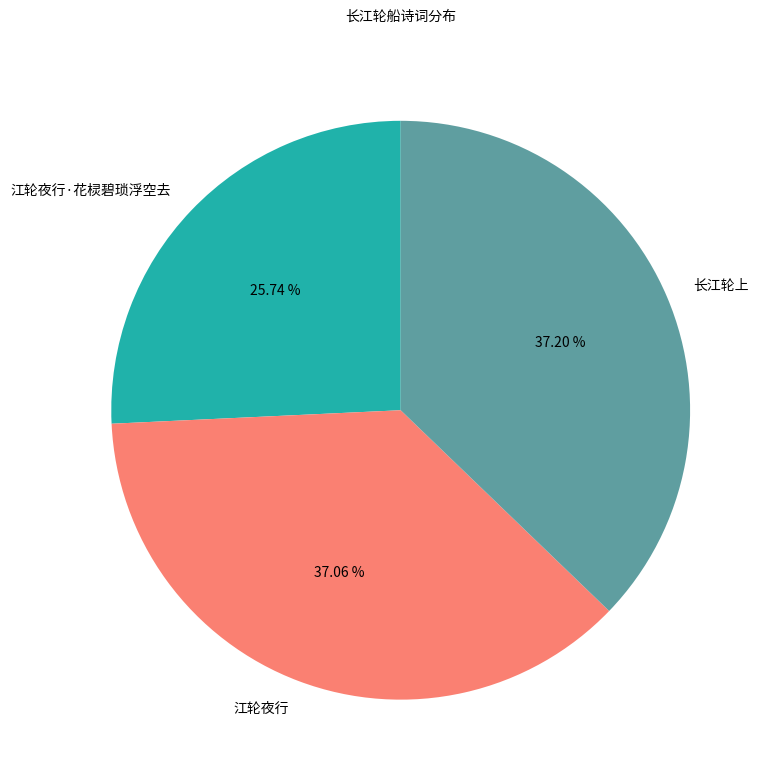

How much of the chart is everything except 江轮夜行?

62.9%